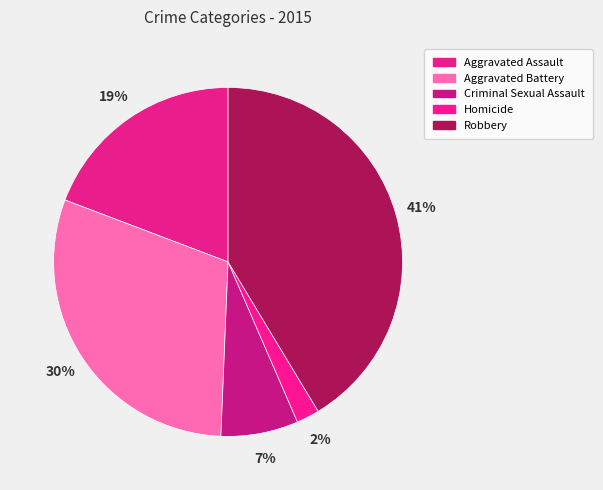

What percentage is the Criminal Sexual Assault slice, to the nearest percent?

7%